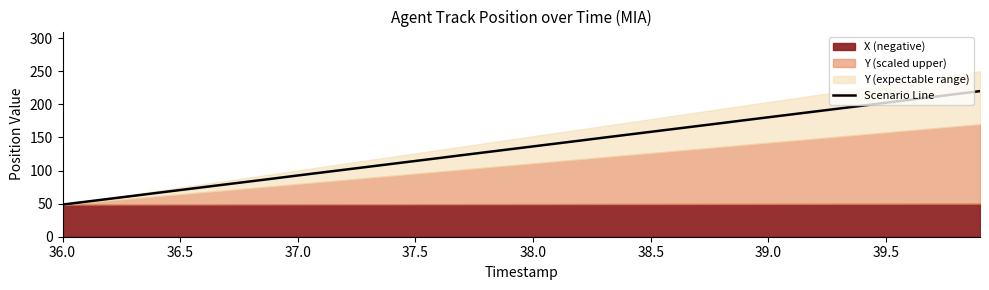

The Scenario Line series shows 67.7 at 36.0. True or false?

False